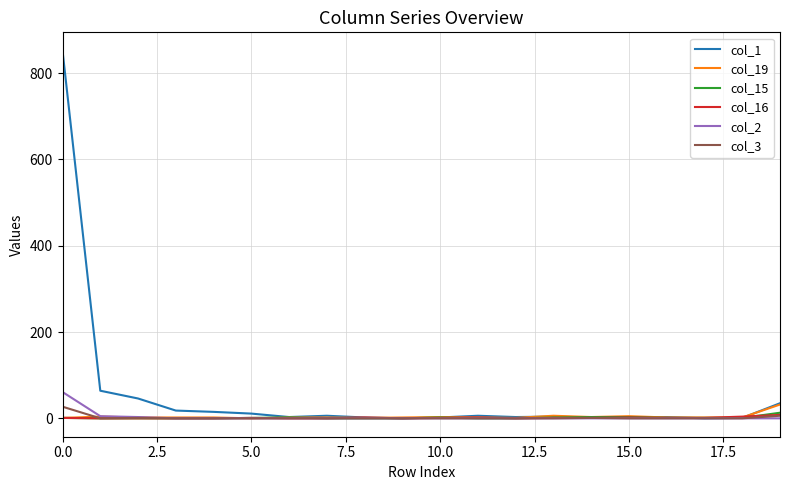

Which series has the largest total across all categories?

col_1